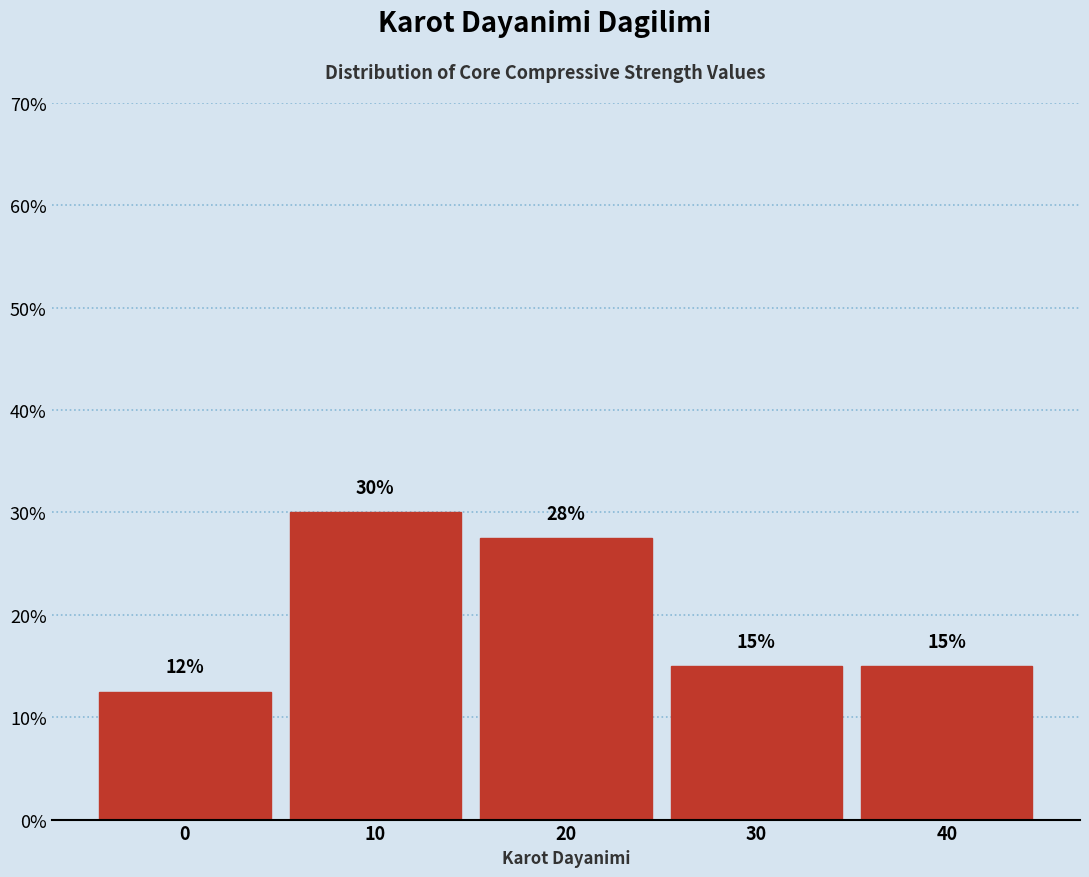

What is the value of the 4th bar from the left?

15.0